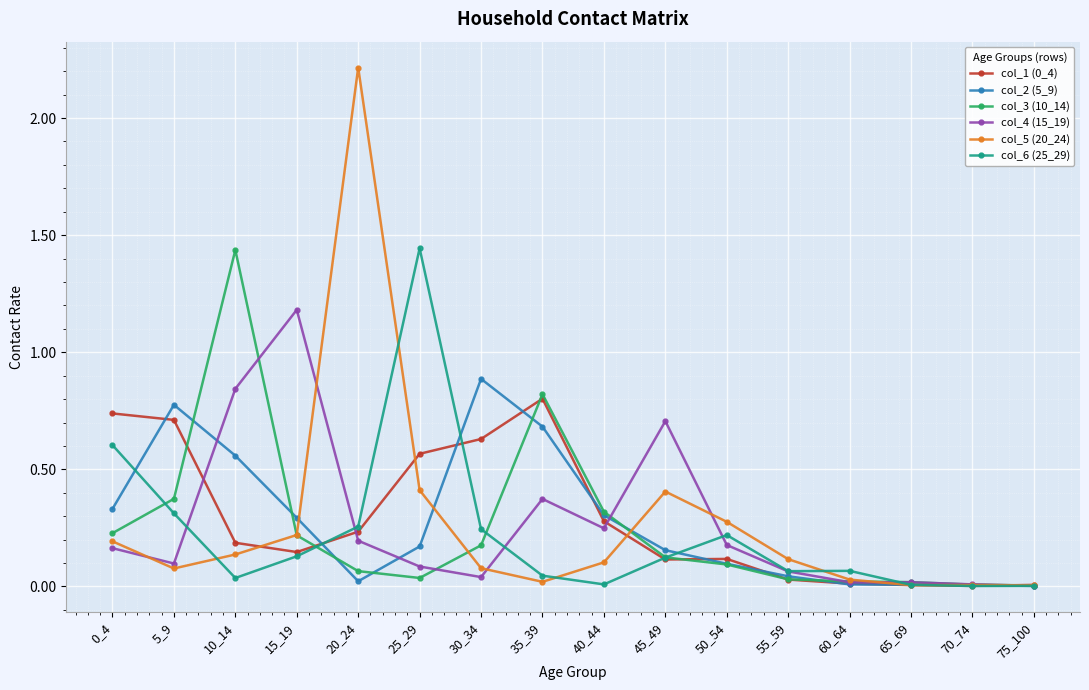

True or false: col_4 (15_19) has a value of 0.8 at 15_19.

False